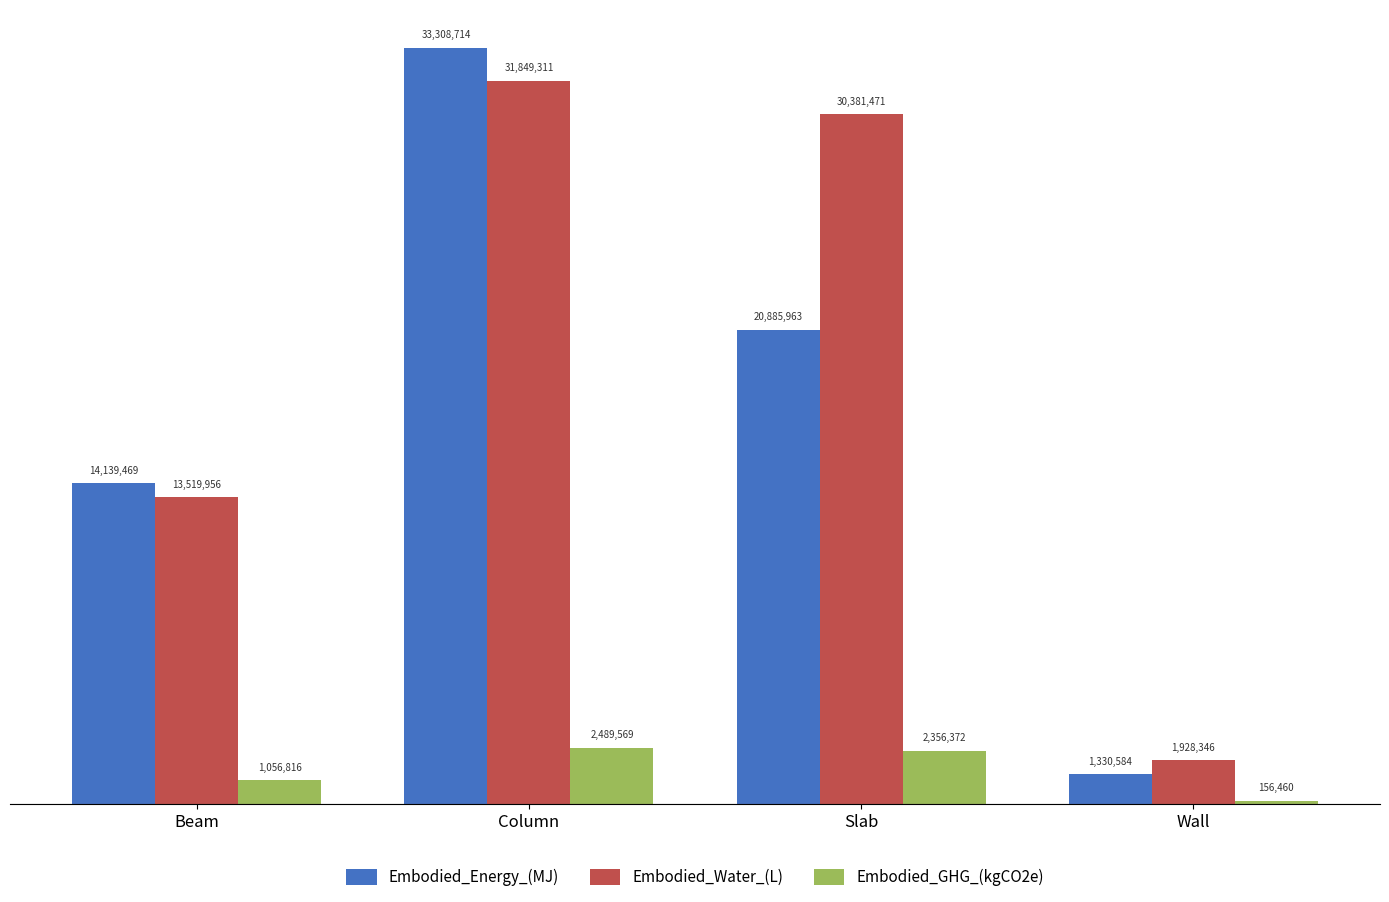

What is the sum of all Embodied_Energy_(MJ) values?

69664729.0